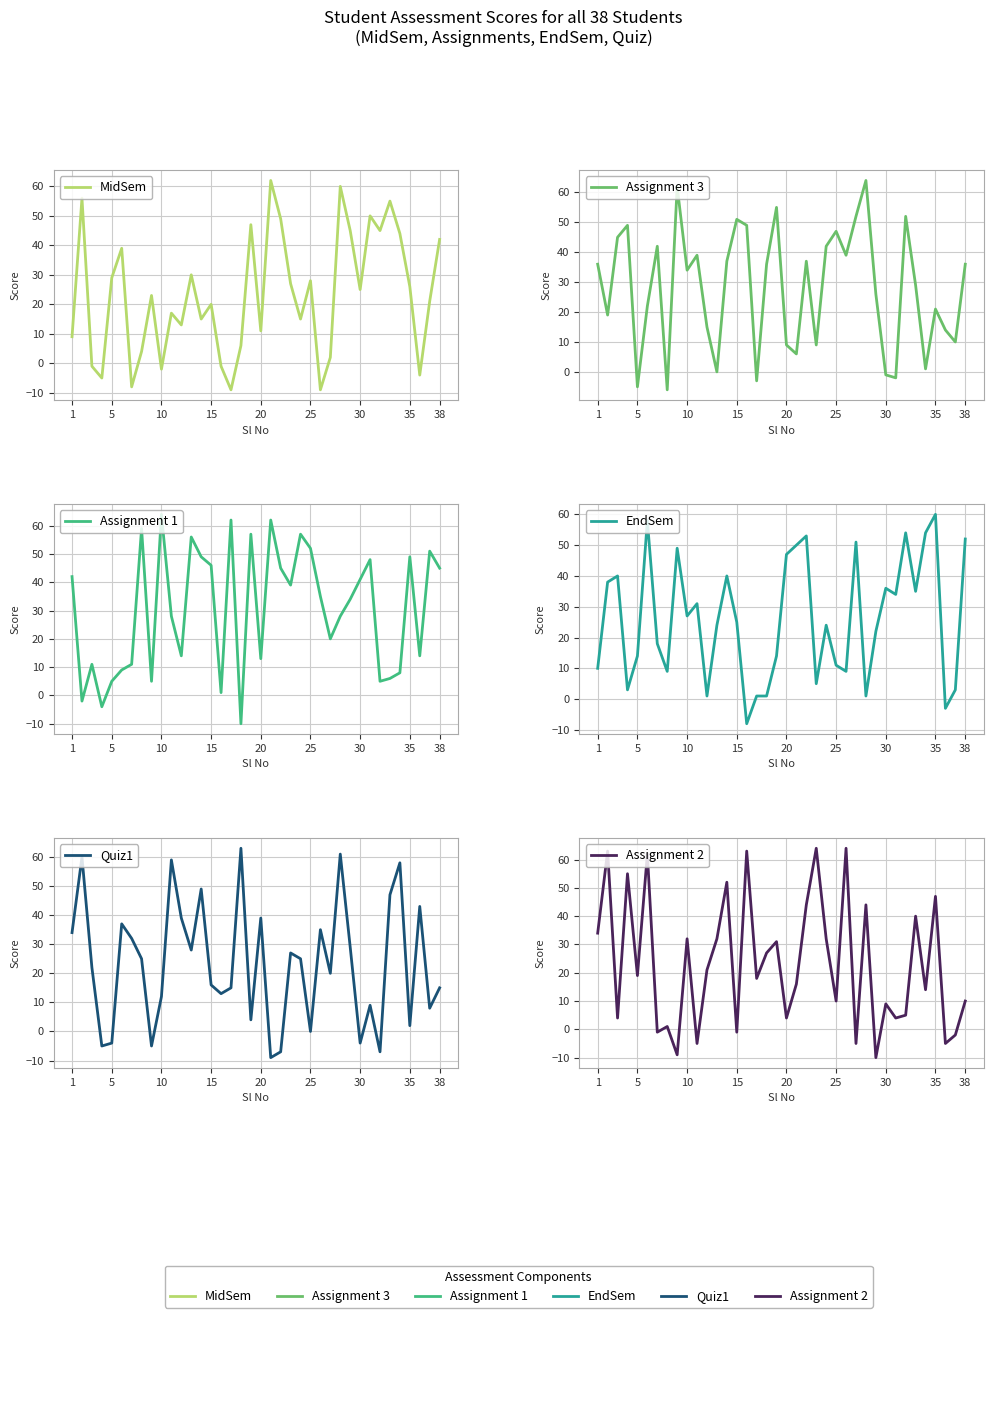

How many values in the Assignment 3 series are below 36?

19